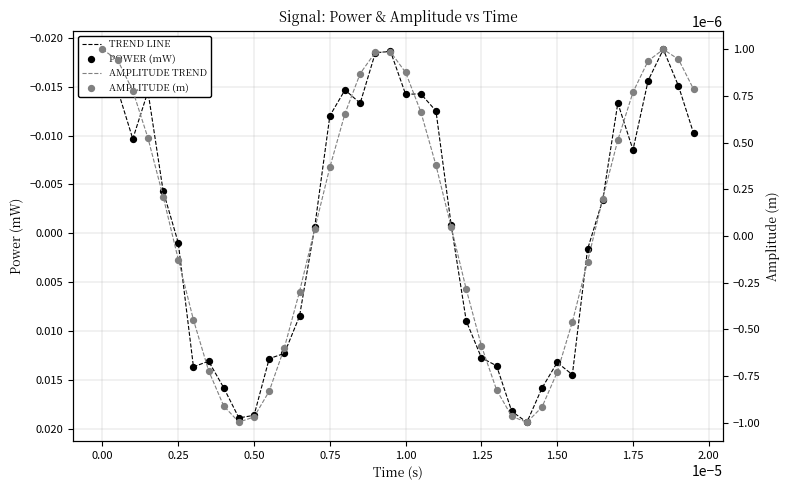

Is the value of AMPLITUDE TREND at 36 greater than the value of TREND LINE at 14?

Yes